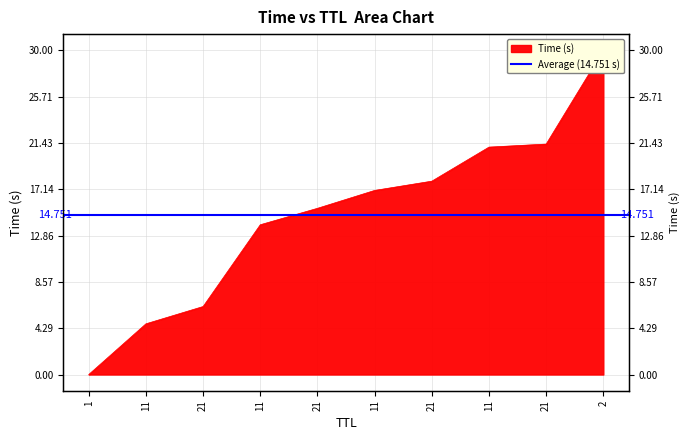

What is the label of the 3rd point from the right?

11